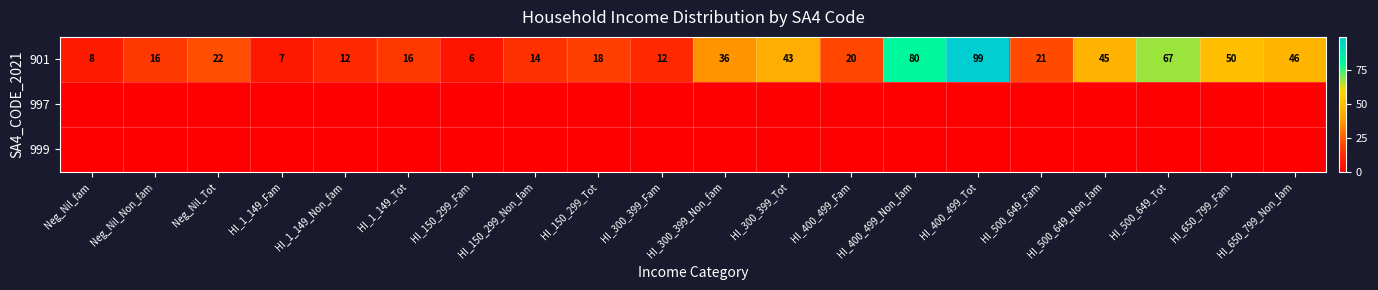

At which label does 901 reach its peak?

HI_400_499_Tot